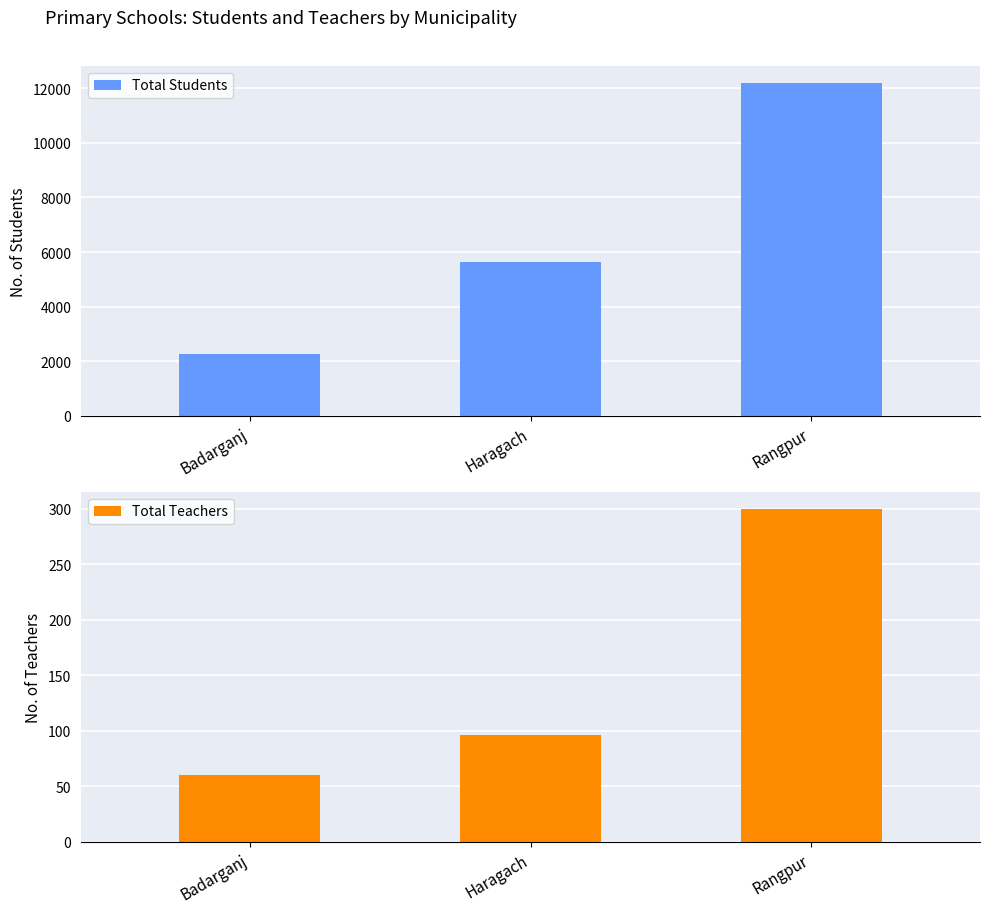

List the series in order of their overall mean, highest first.

Total Students, Total Teachers